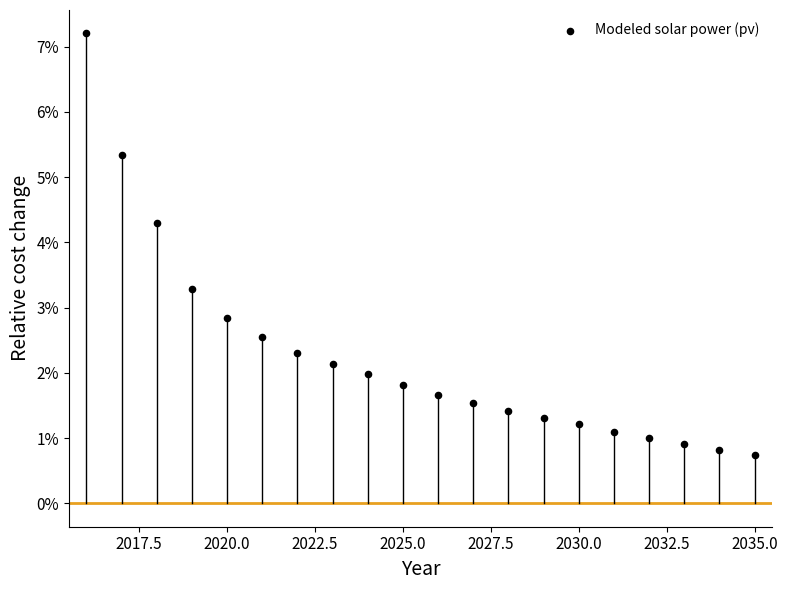

What is the range of X values (max minus min)?

19.0